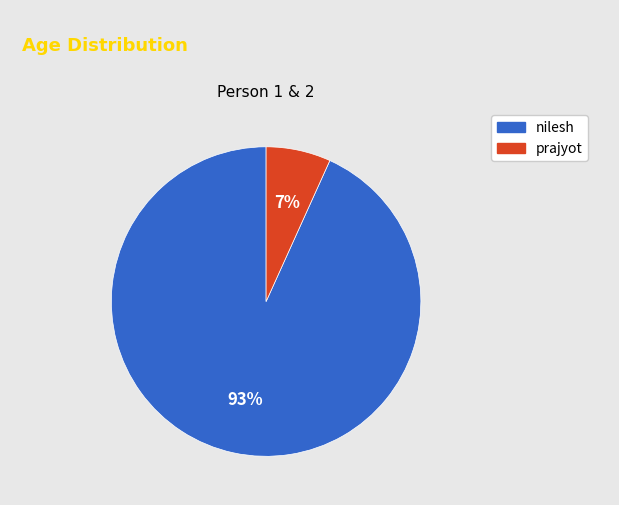

How many segments does this pie chart have?

2